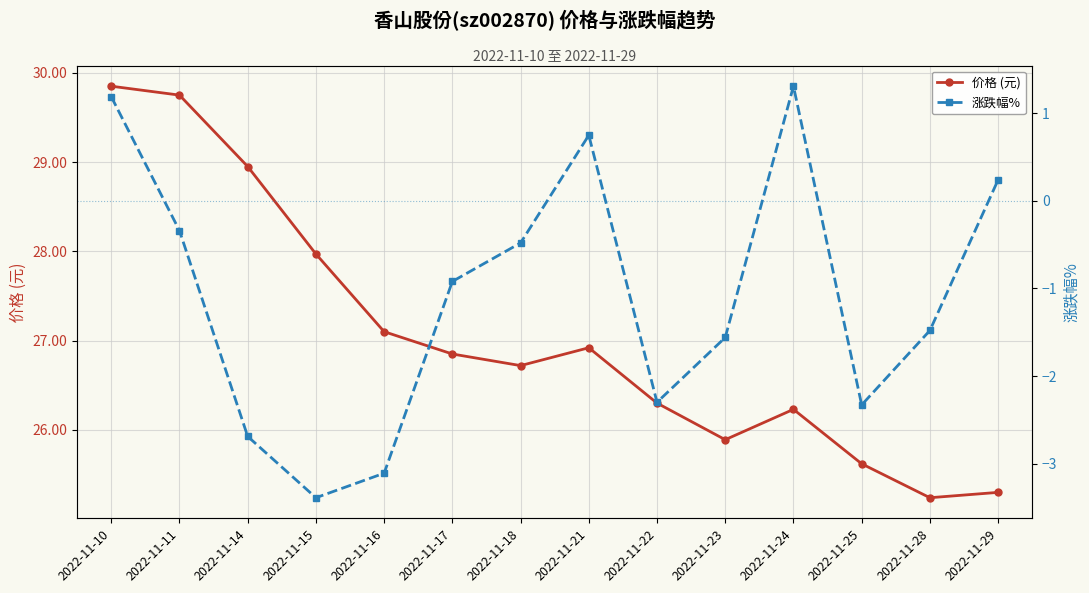

Where is the first local maximum for 价格 (元)?

2022-11-21